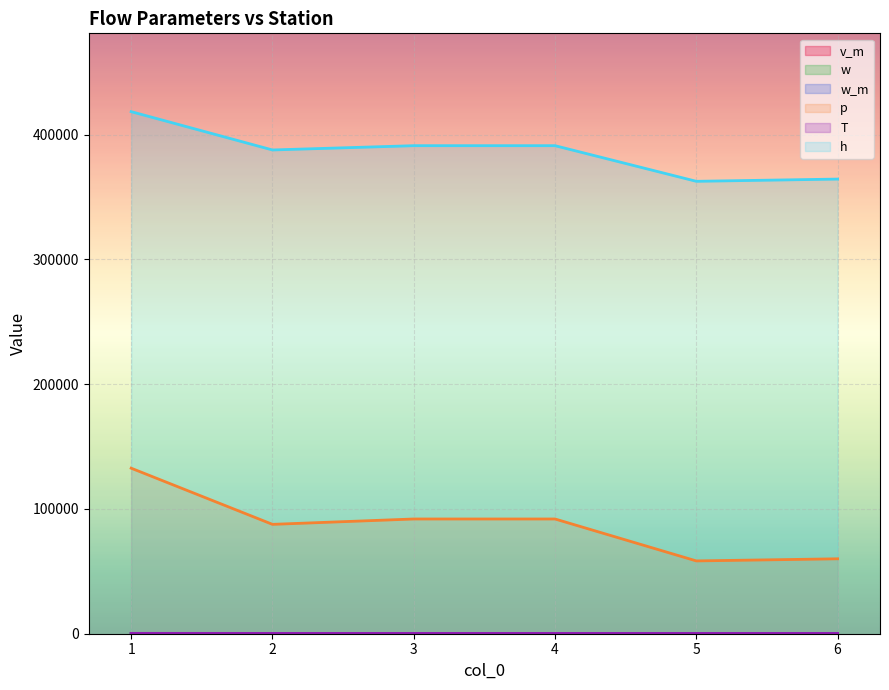

True or false: w and p cross at least once.

False